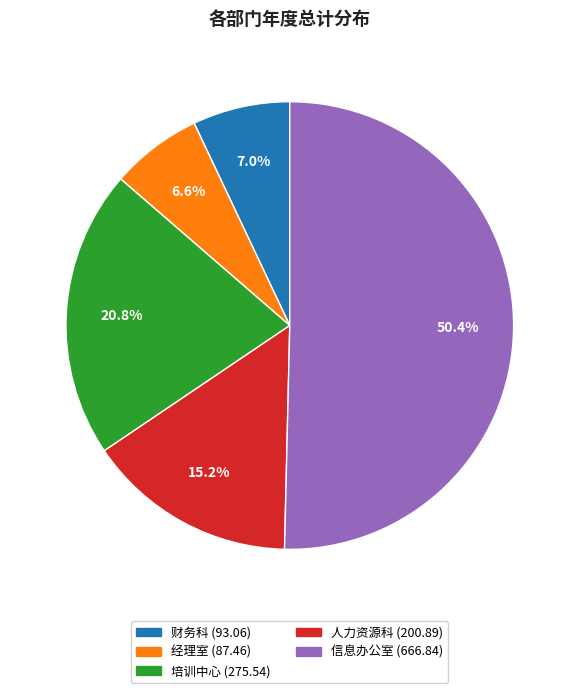

To the nearest percent, what percentage of the pie is 财务科?

7%